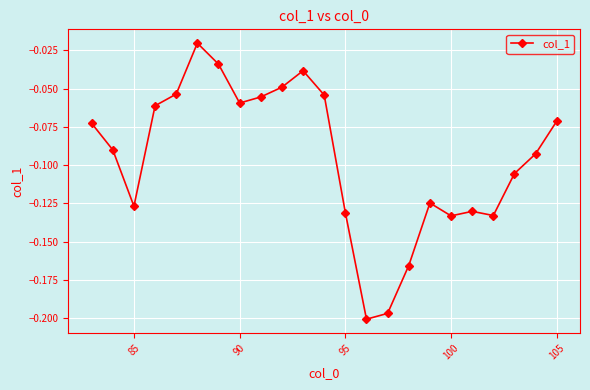

True or false: the data has more than 2 interior local peaks.

True